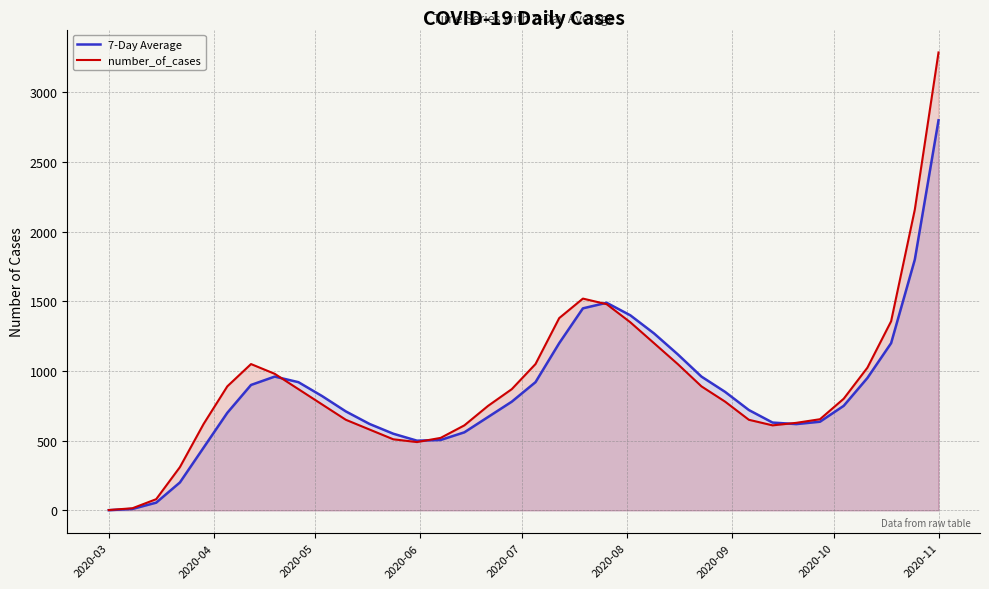

How many lines are shown in the chart?

2